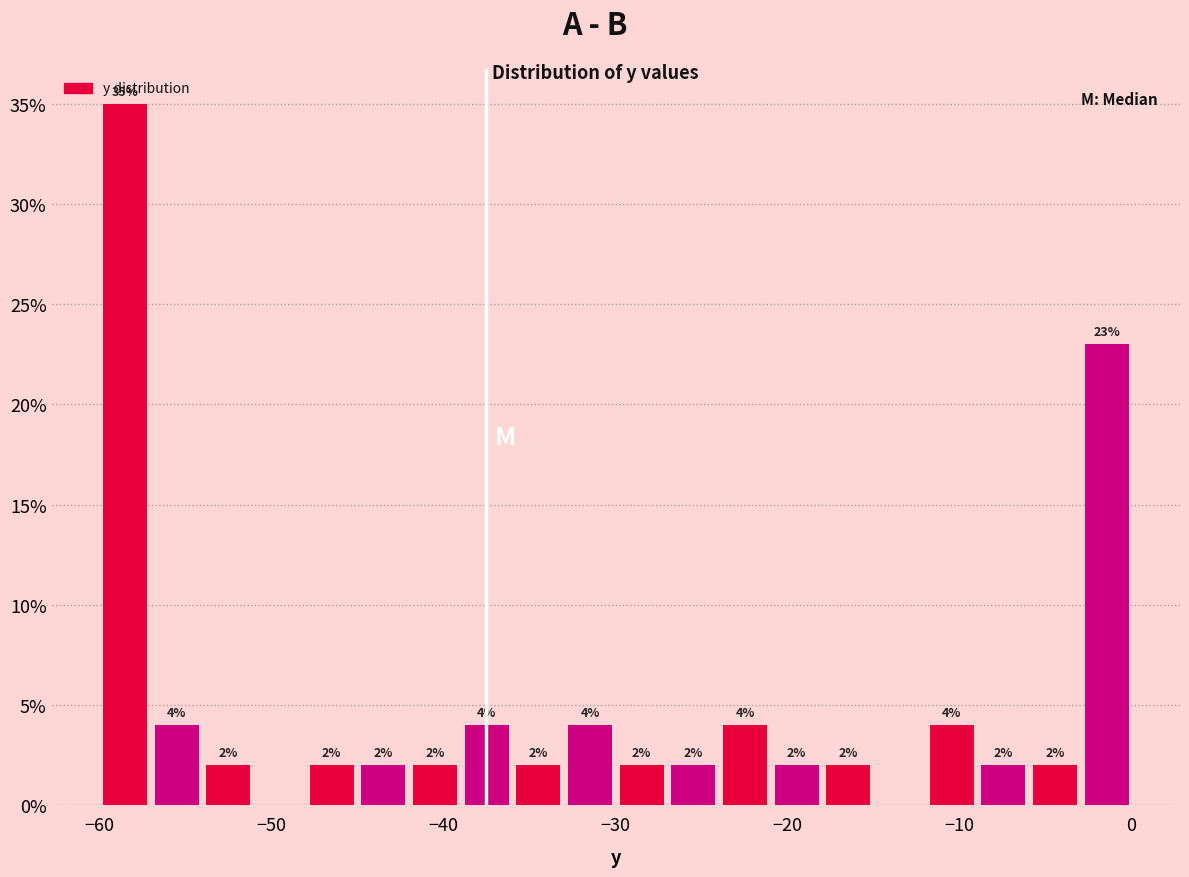

Around what value on the x-axis is the tallest bar? Give the approximate position of its centre, as read against the axis.

-58